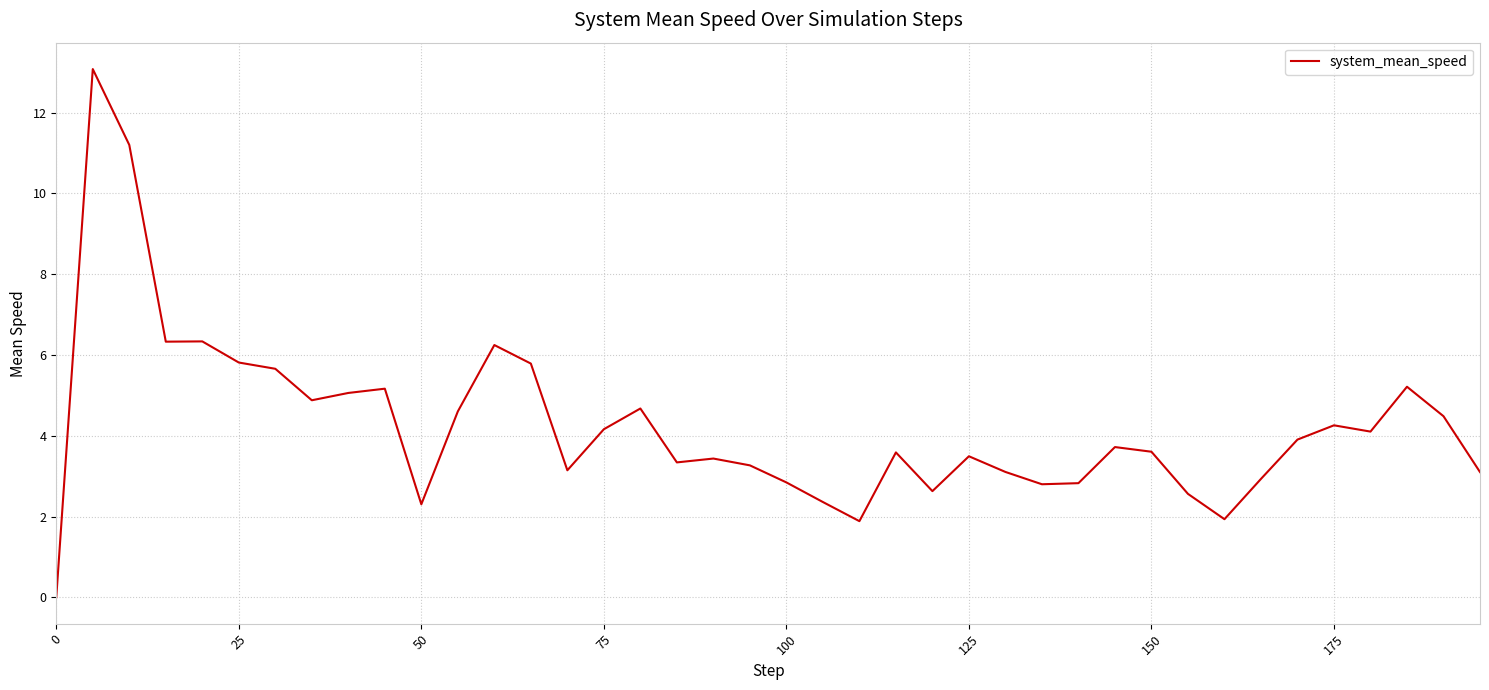

What is the maximum value shown in the chart?

13.1